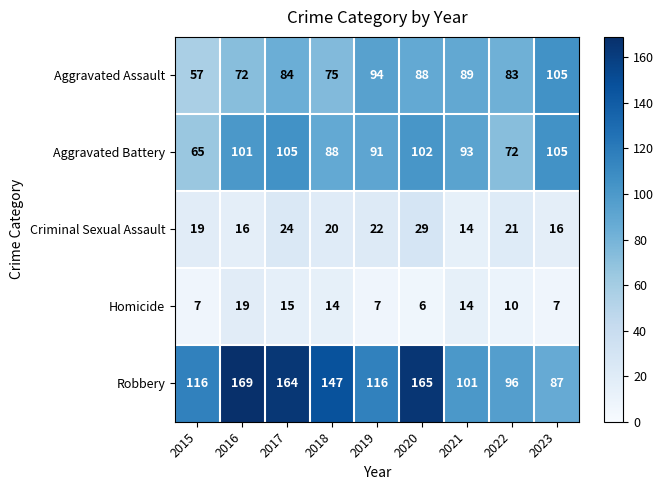

What value does the Criminal Sexual Assault series have at 2015?

19